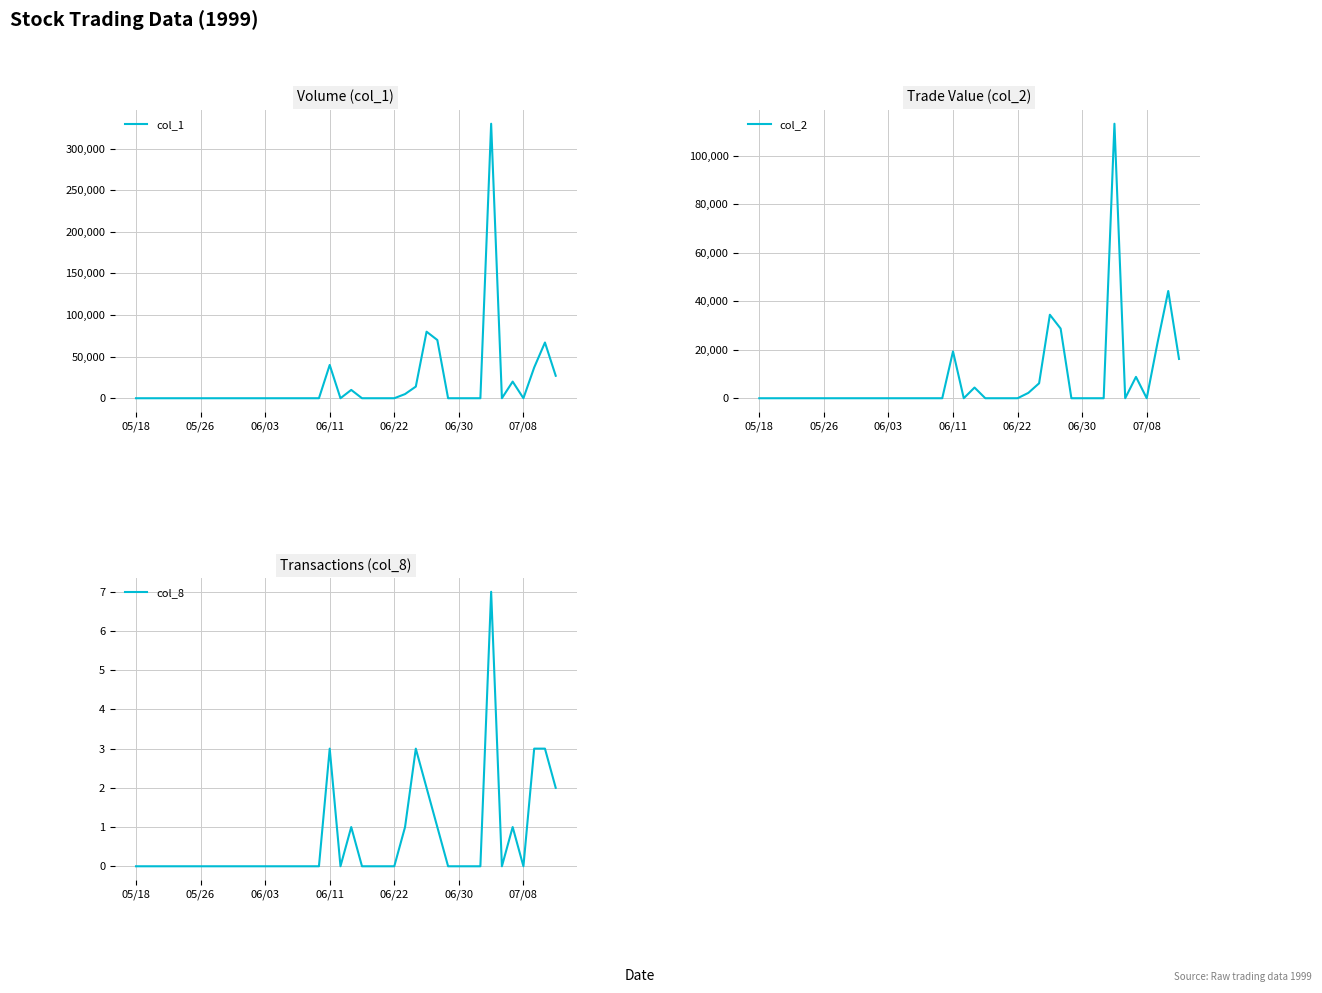

What is the maximum value for col_8?

7